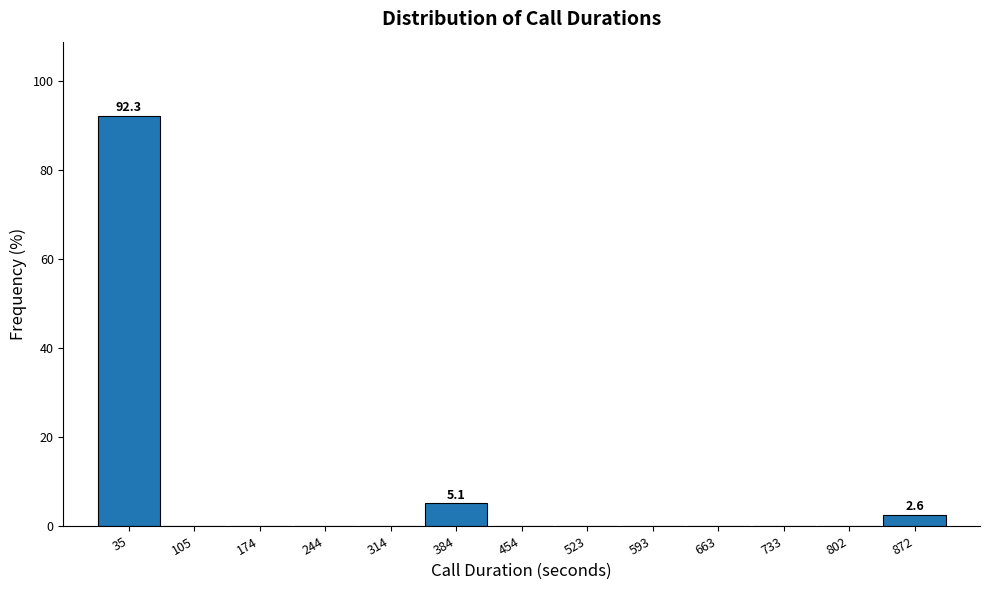

Which range on the x-axis has the tallest bar?

0 to 70